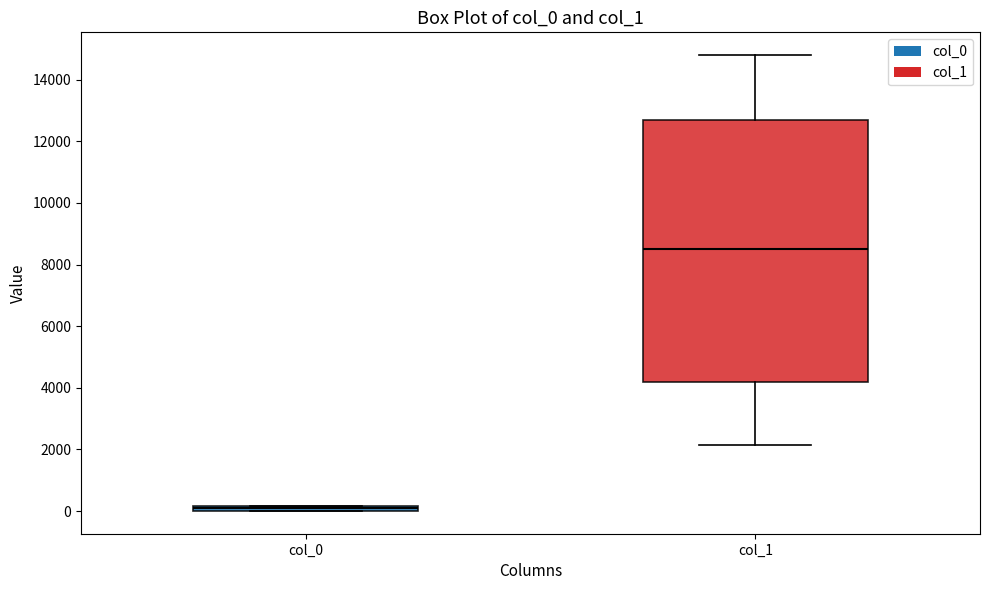

Where is the lower edge of the box for col_0 on the y-axis? The values are not printed on the chart, so give them approximately, as read against the axis.

0